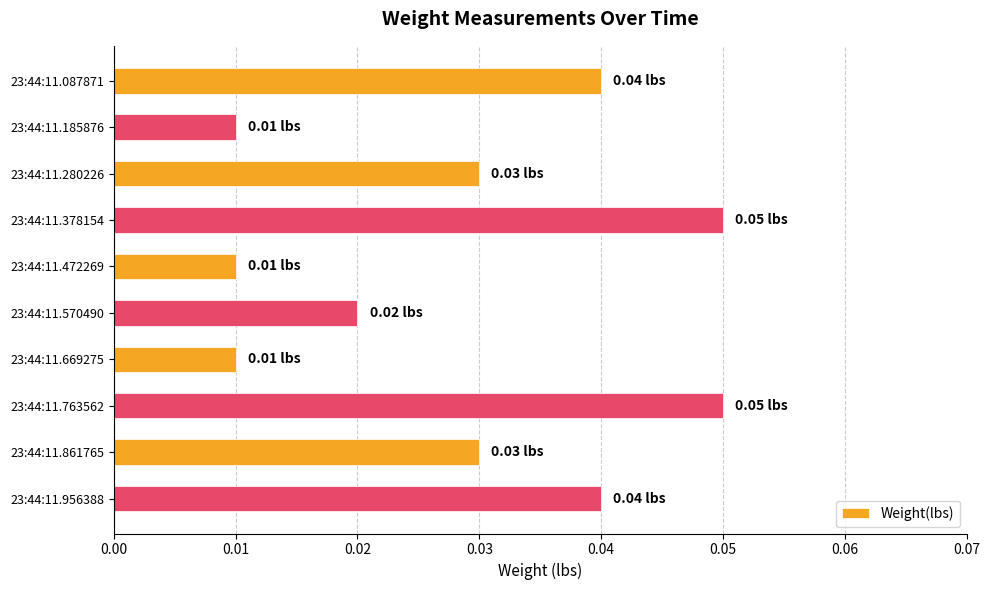

Does the chart contain stacked bars?

No